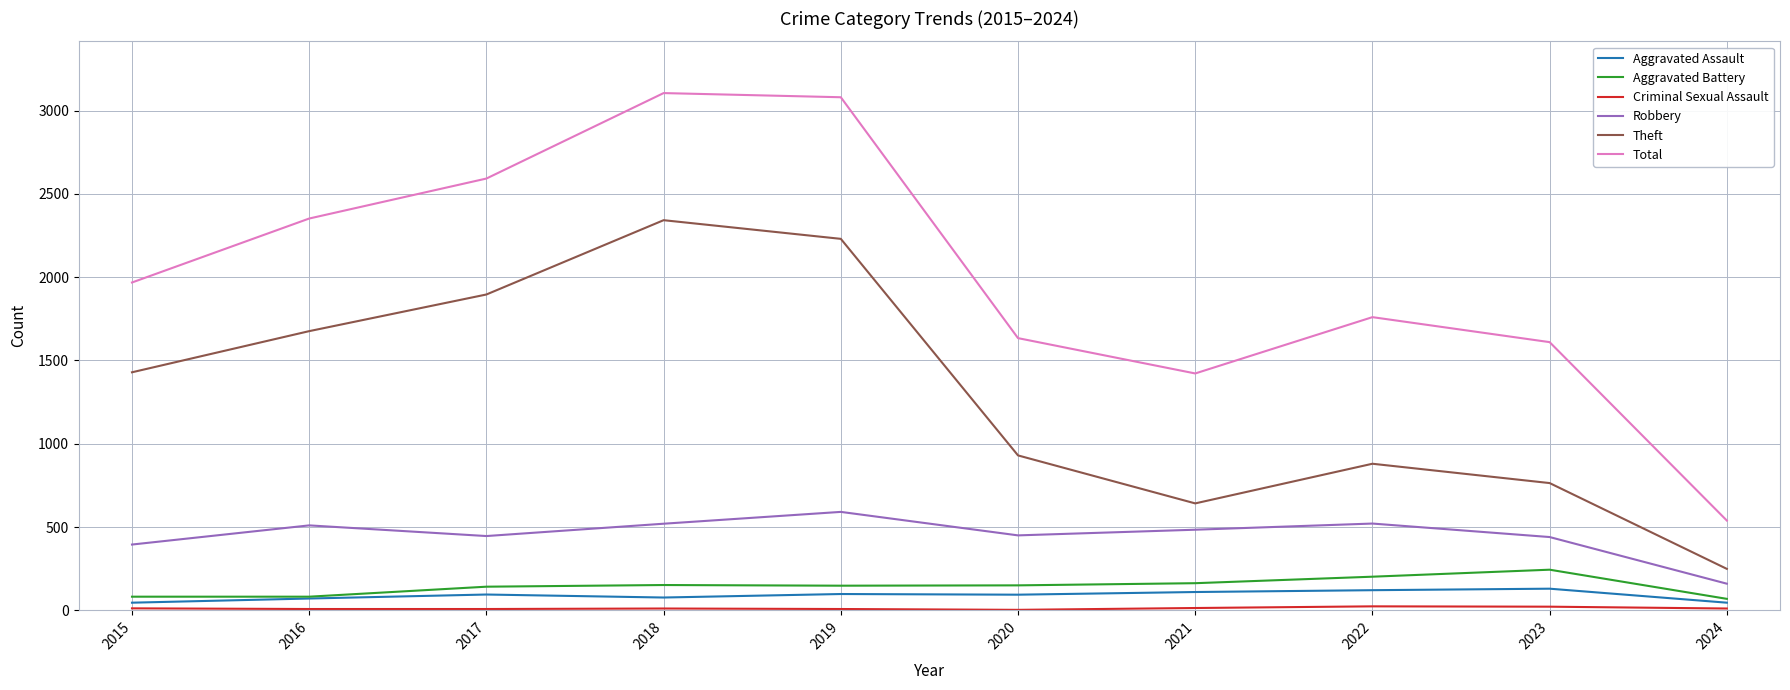

What is the highest value of the Total series?

3105